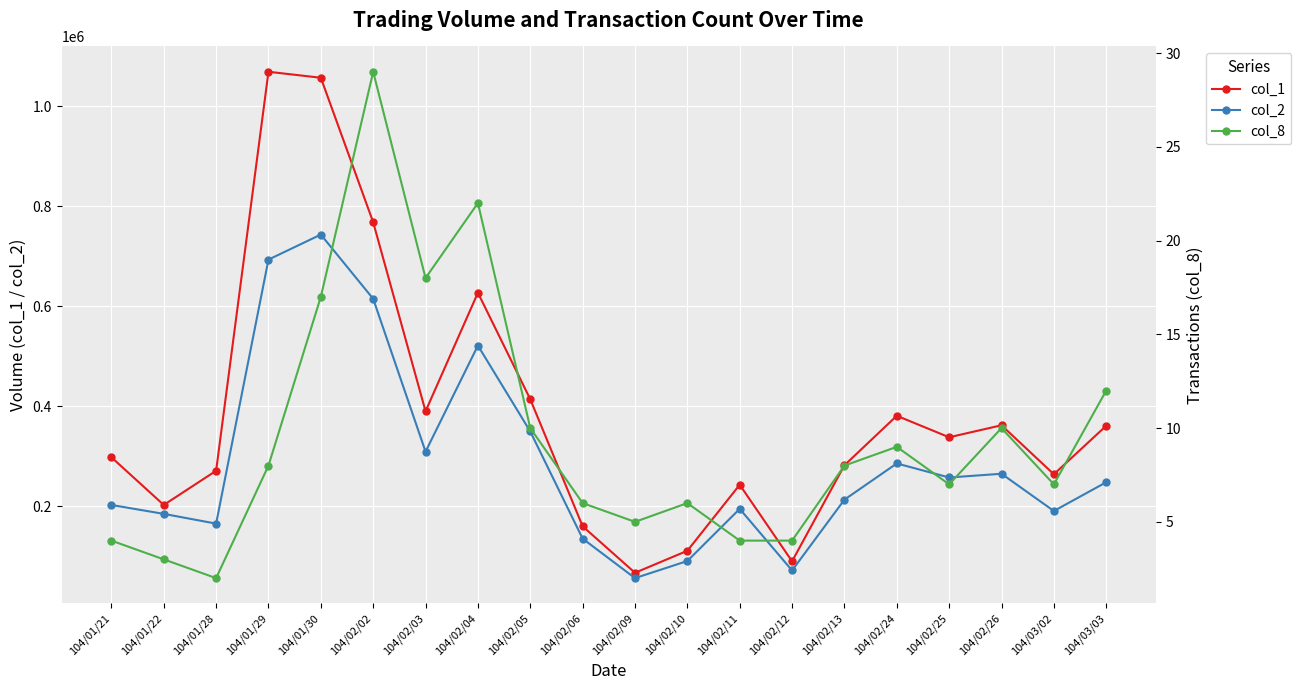

List the series in order of their peak value, highest first.

col_1, col_2, col_8